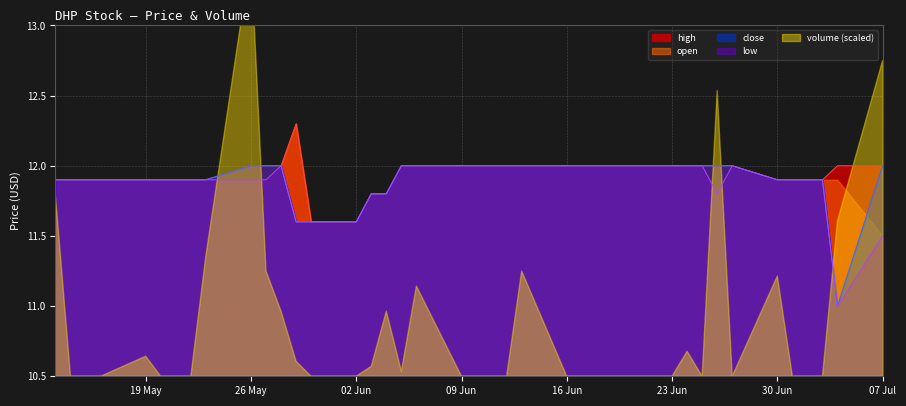

Does the chart display data point markers on the line(s)?

No